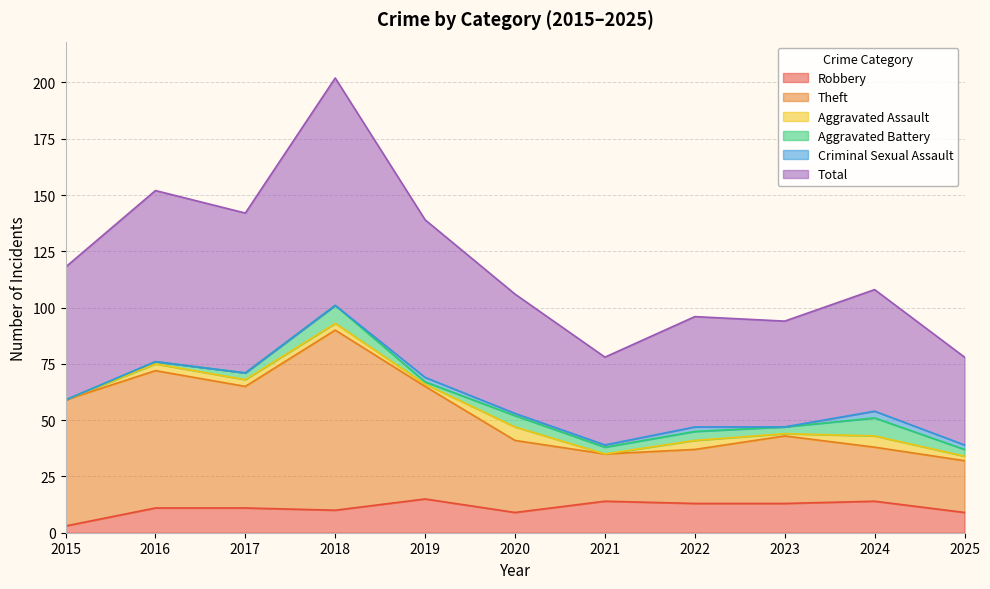

Which series has the largest total across all categories?

Total